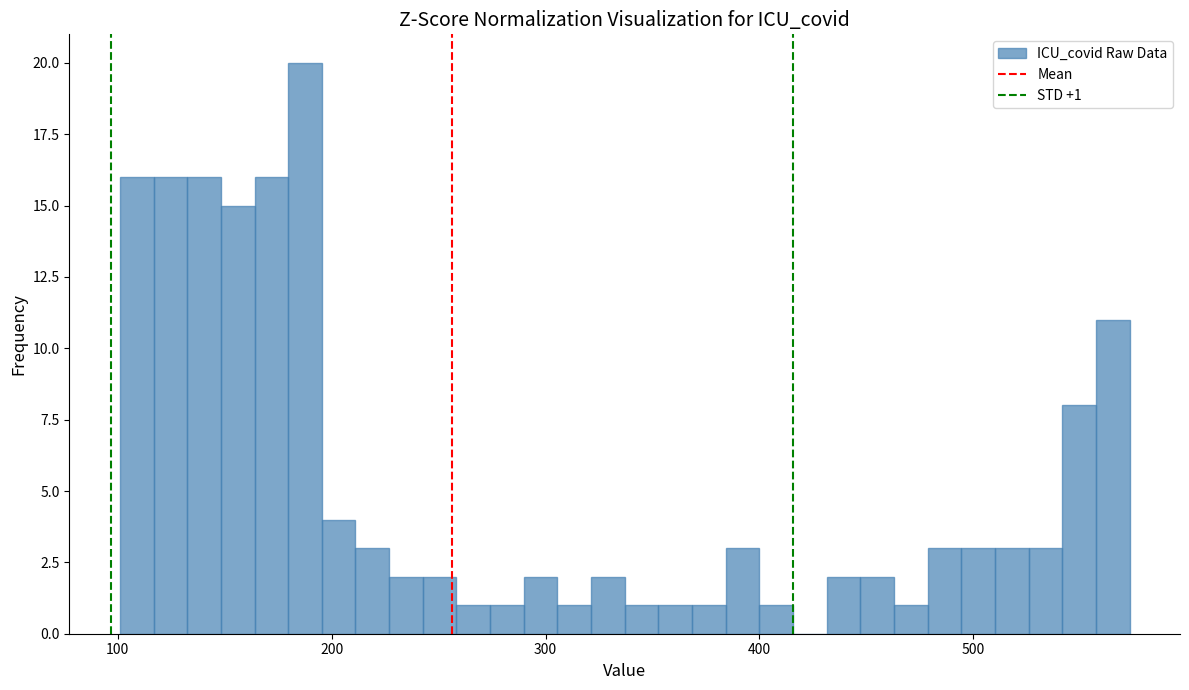

Read against the x-axis, roughly where is the centre of the tallest bar?

190